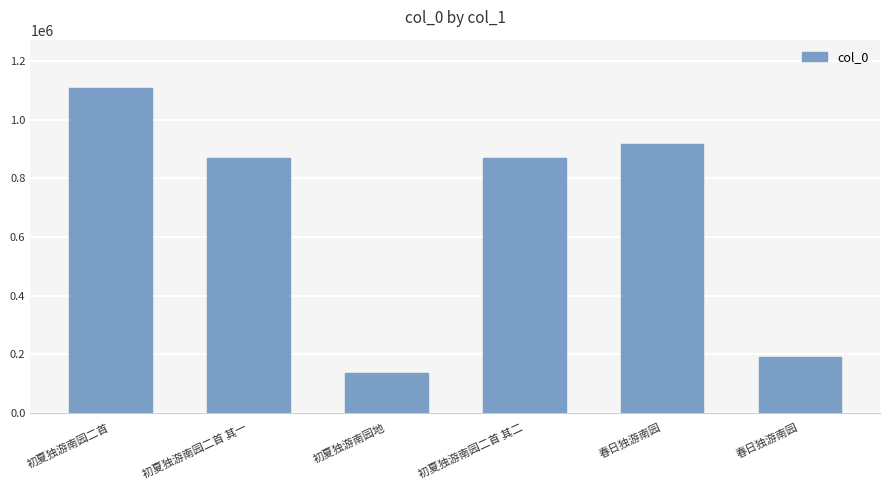

What is the minimum value shown in the chart?

133732